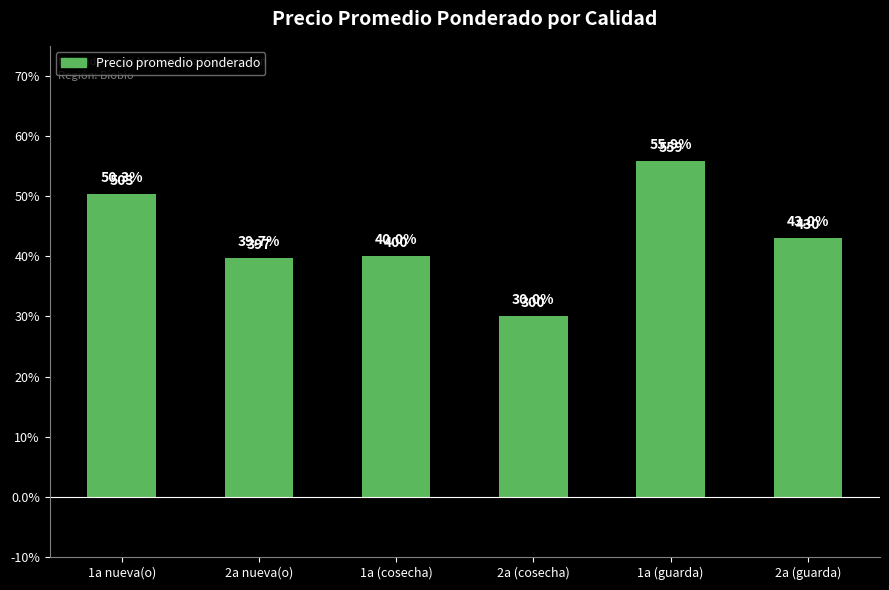

Rank the categories by value from lowest to highest.

2a (cosecha), 2a nueva(o), 1a (cosecha), 2a (guarda), 1a nueva(o), 1a (guarda)